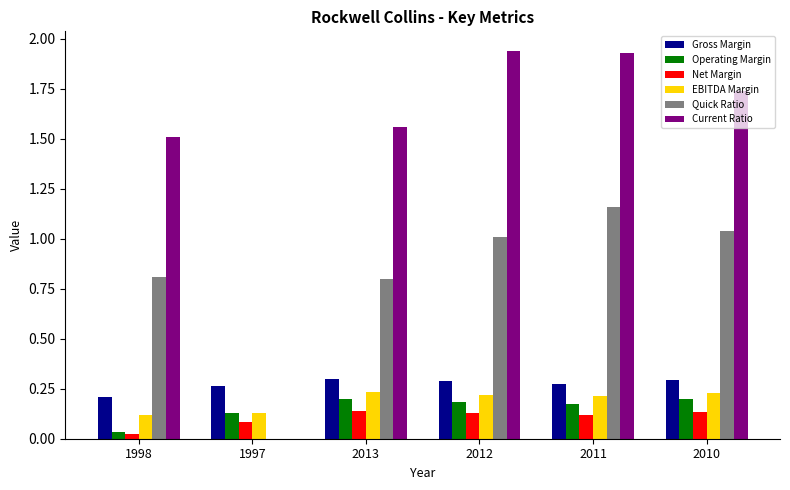

The Gross Margin series shows 0.3 at 2013. True or false?

True